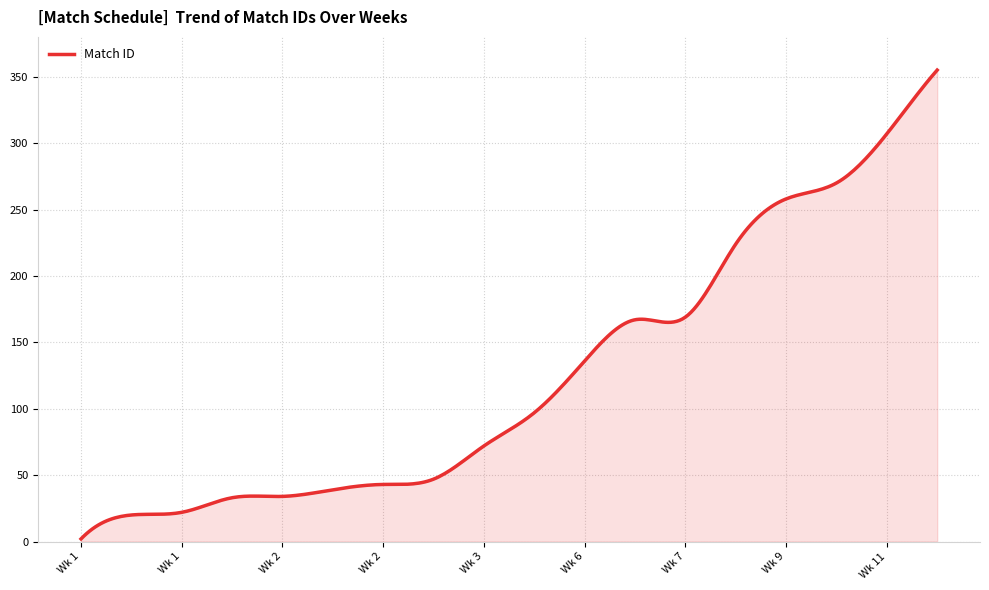

What is the greatest value displayed?

355.0